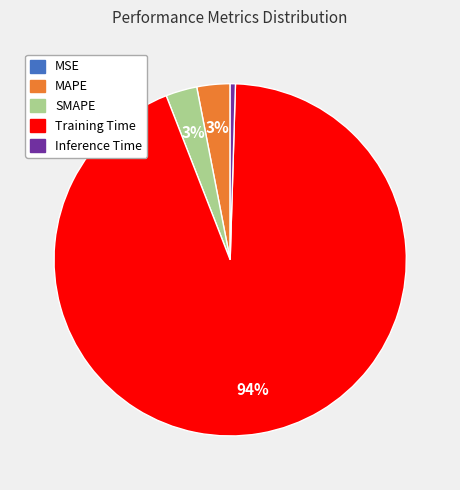

True or false: SMAPE accounts for 3% of the total.

True